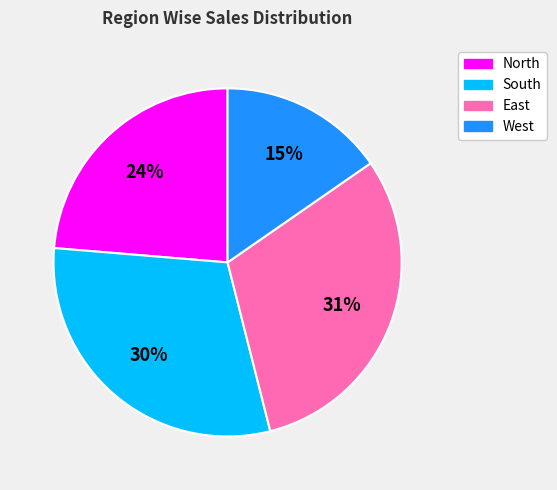

To the nearest percent, what percentage of the pie is North?

24%